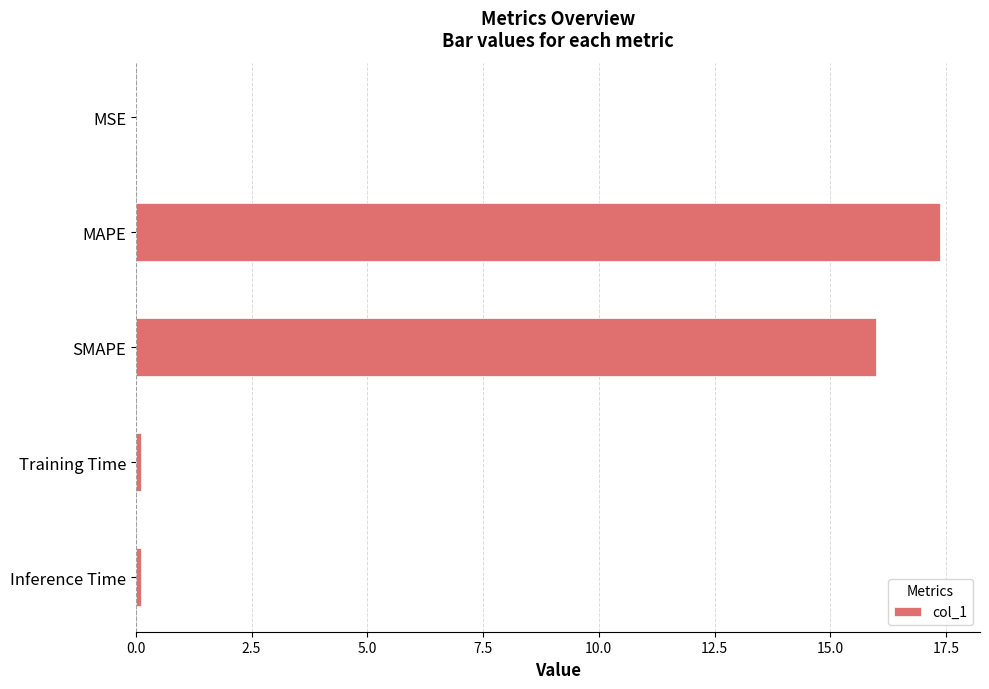

What is the approximate value at MAPE?

17.4